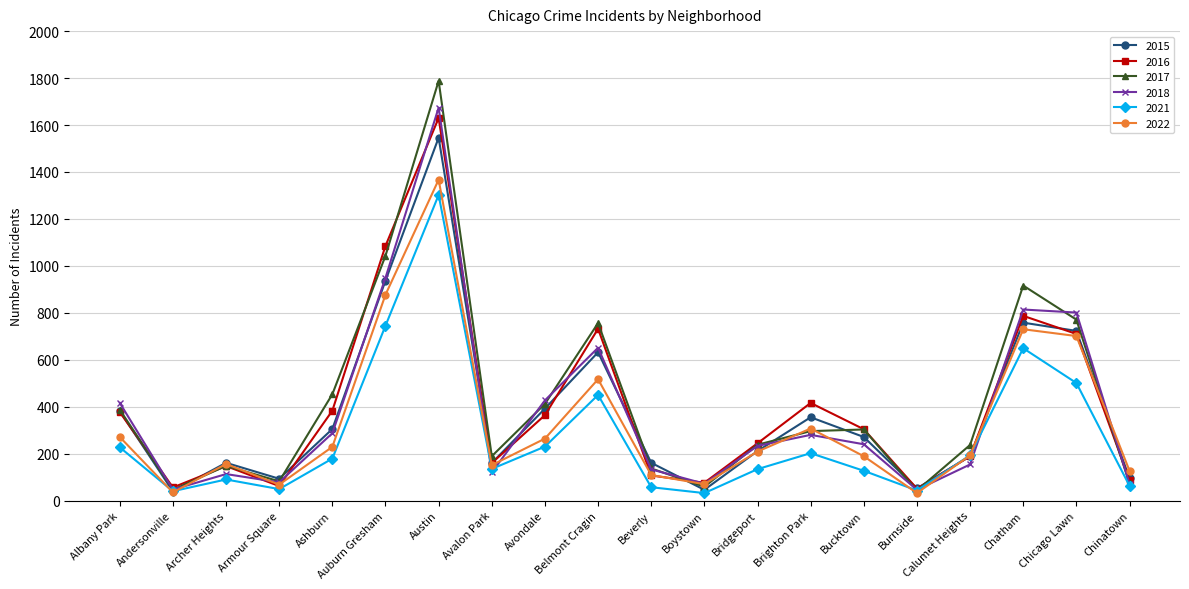

Which series ends up on top after the final intersection of 2022 and 2016?

2022